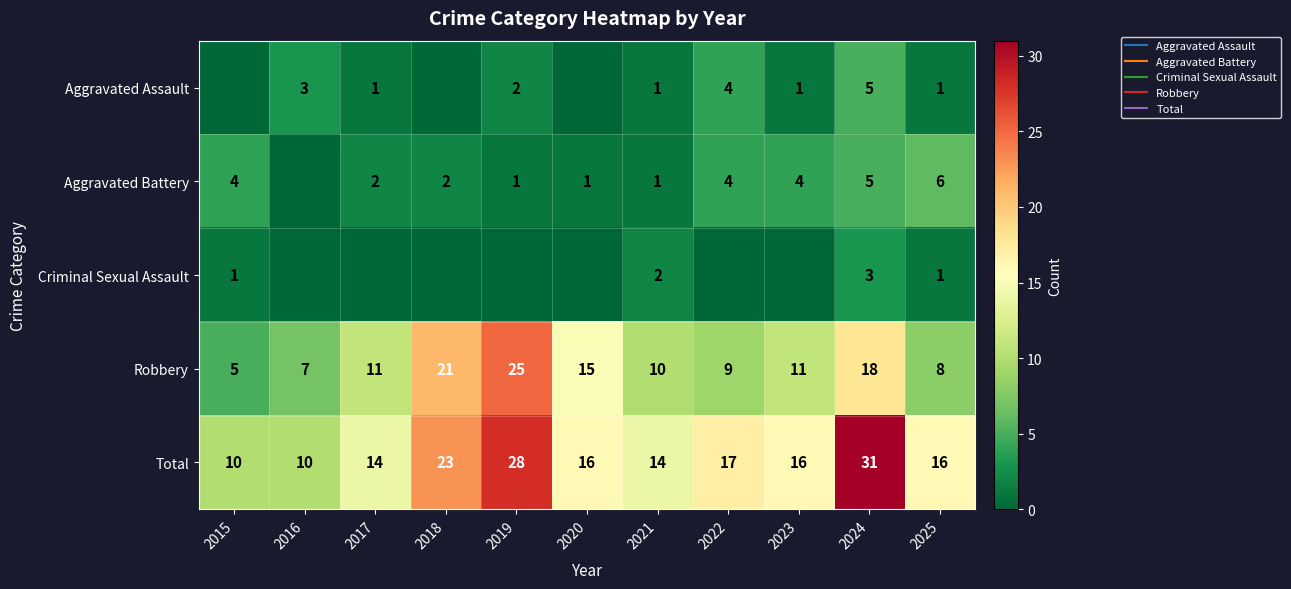

What is the difference between the second highest and minimum values in the Criminal Sexual Assault series?

2